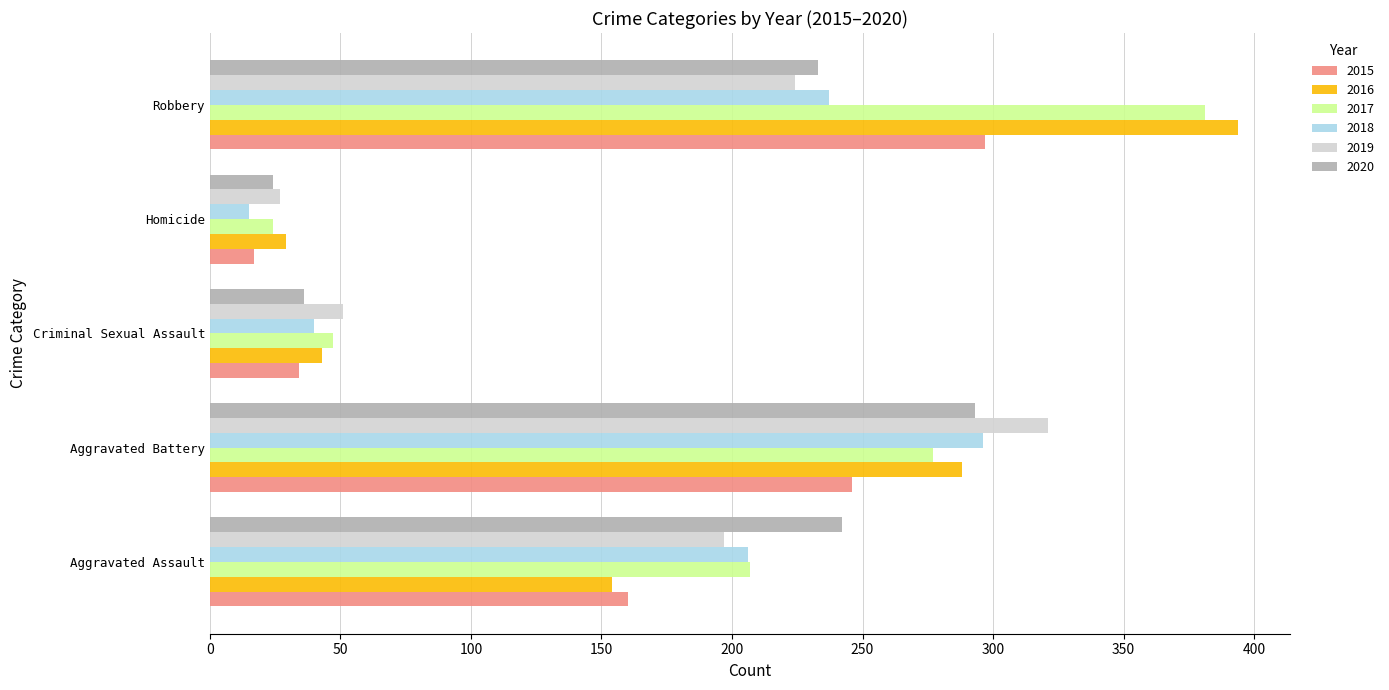

What is the minimum value shown in the chart?

15